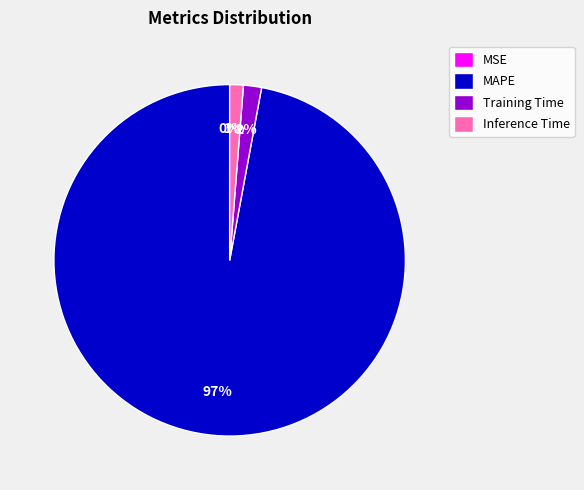

Does MAPE represent more than half of the total?

Yes